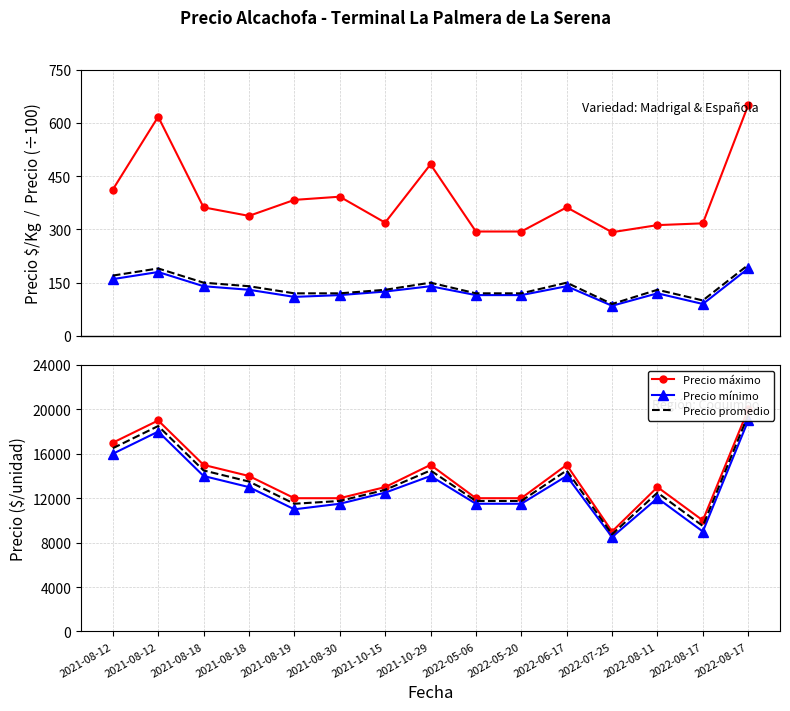

Which has a higher value, 2022-05-06 or 2021-08-12?

2021-08-12